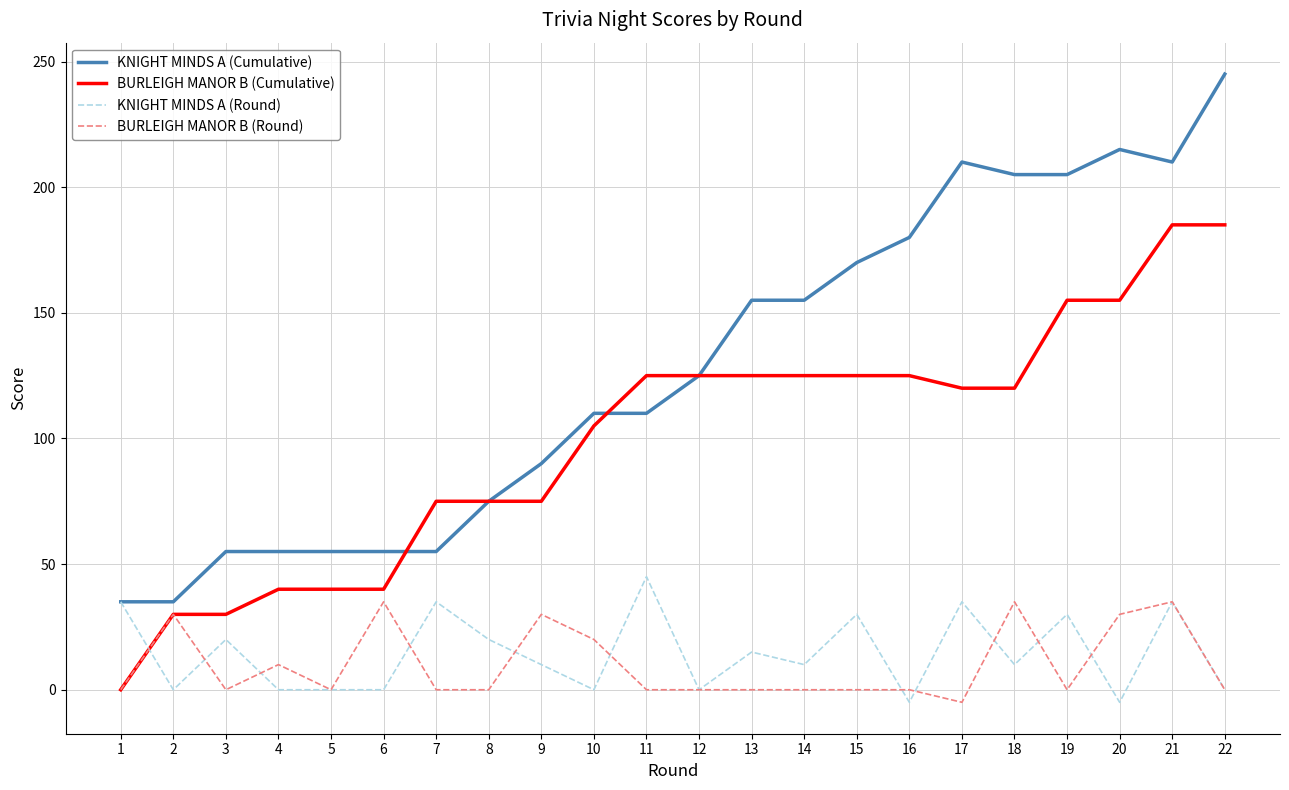

True or false: KNIGHT MINDS A (Cumulative) has a value of 55 at 5.

True